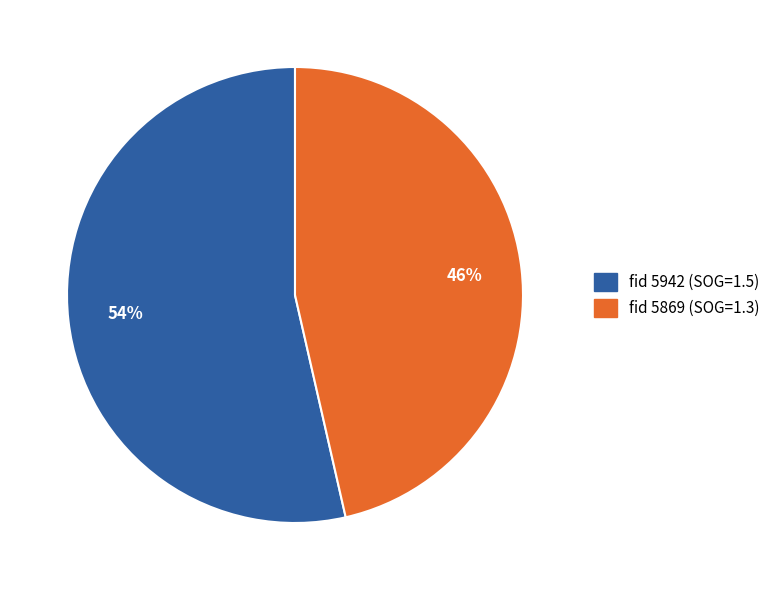

Which category accounts for the majority?

fid 5942 (SOG=1.5)